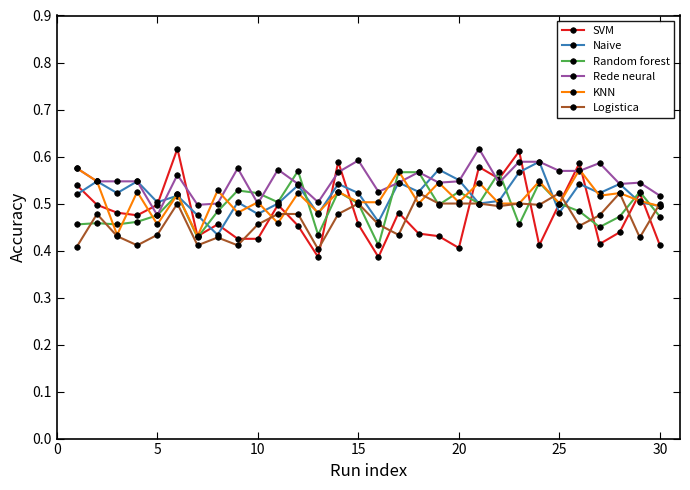

True or false: SVM has more than 0 interior local peaks.

True